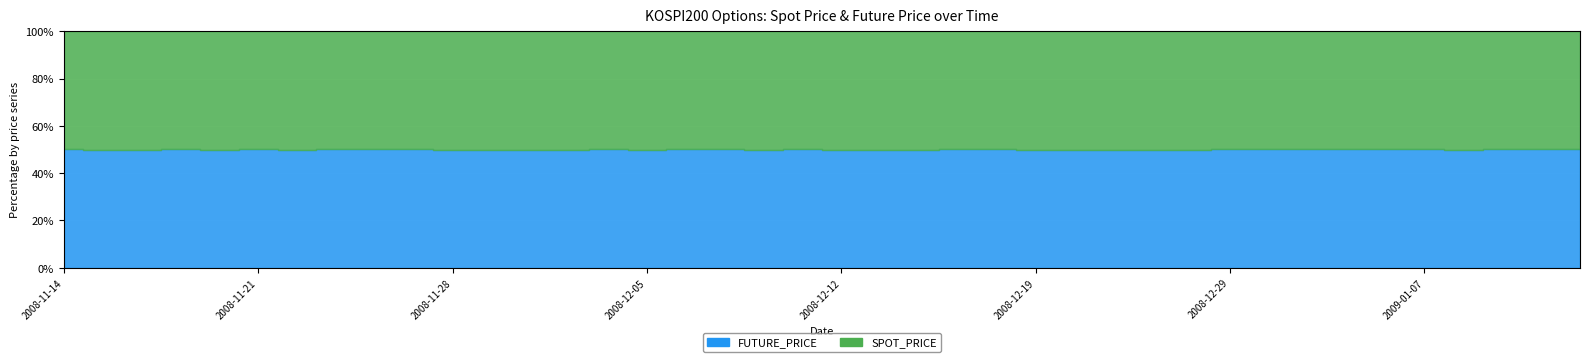

What is the difference between the maximum and minimum values in the FUTURE_PRICE series?

39.4